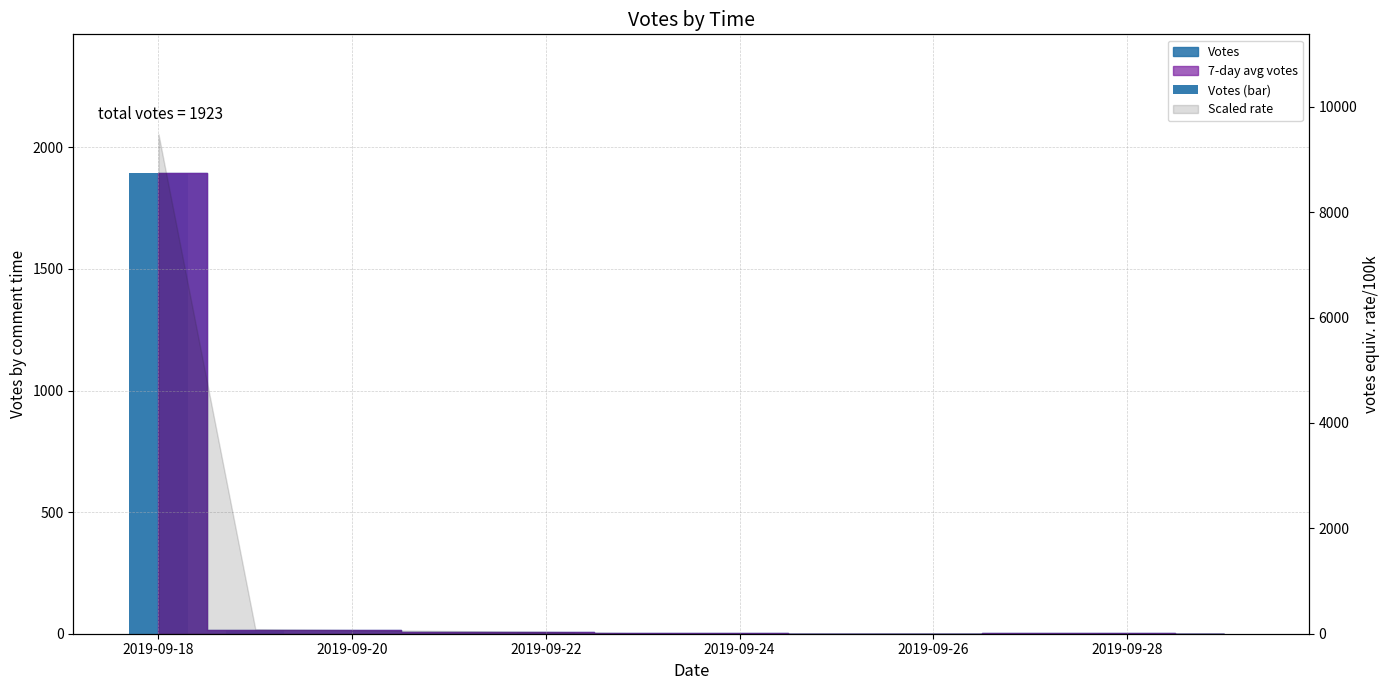

Reading left to right, what are all the values shown in this chart?

1896	17	7	1	1	0	1	0